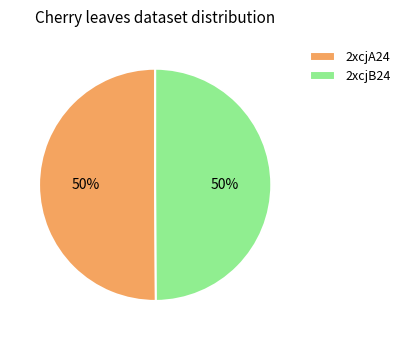

Approximately how many times larger is the value at 2xcjB24 compared to 2xcjA24?

1.0